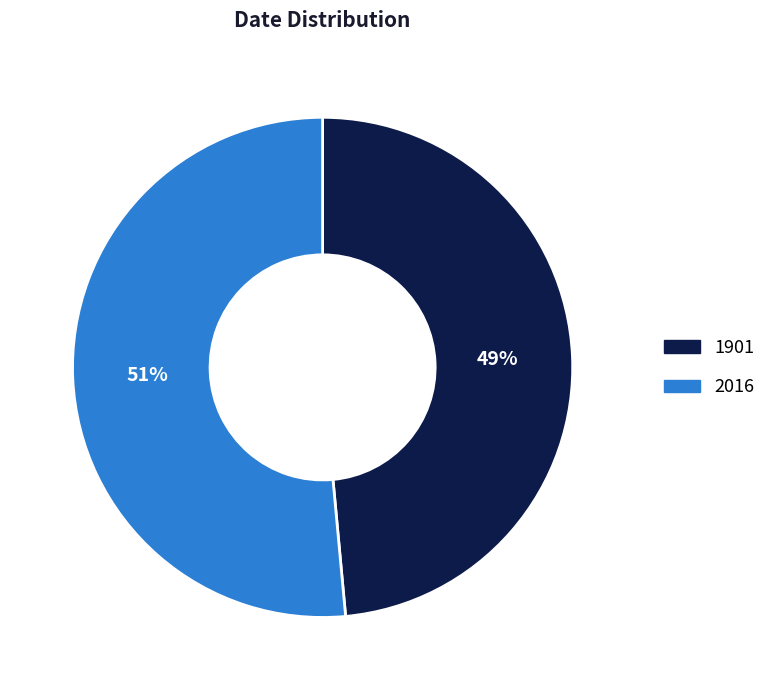

Is the sum of 1901 and 2016 greater than half?

Yes